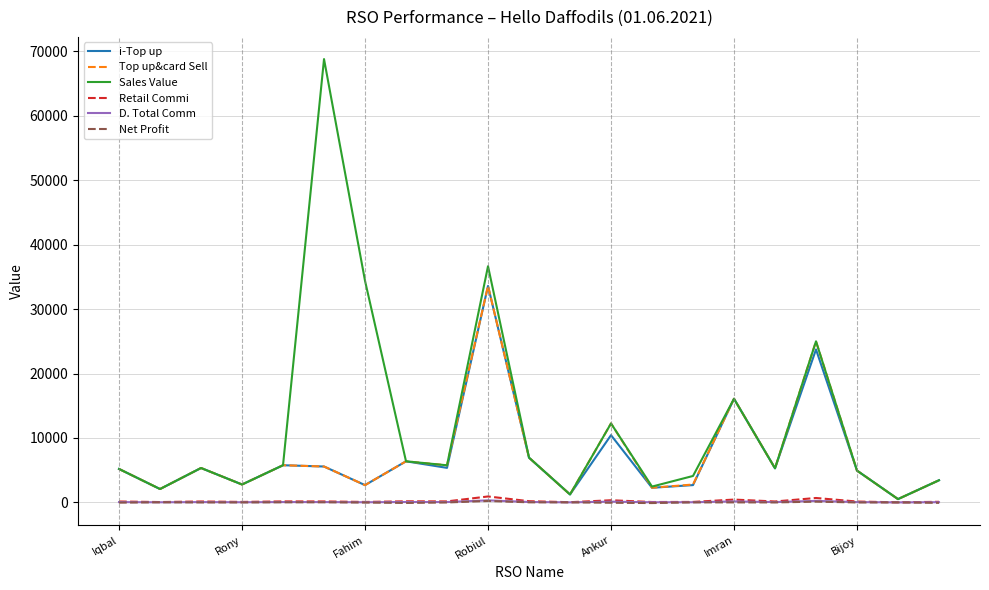

What is the minimum value shown in the chart?

-98.4